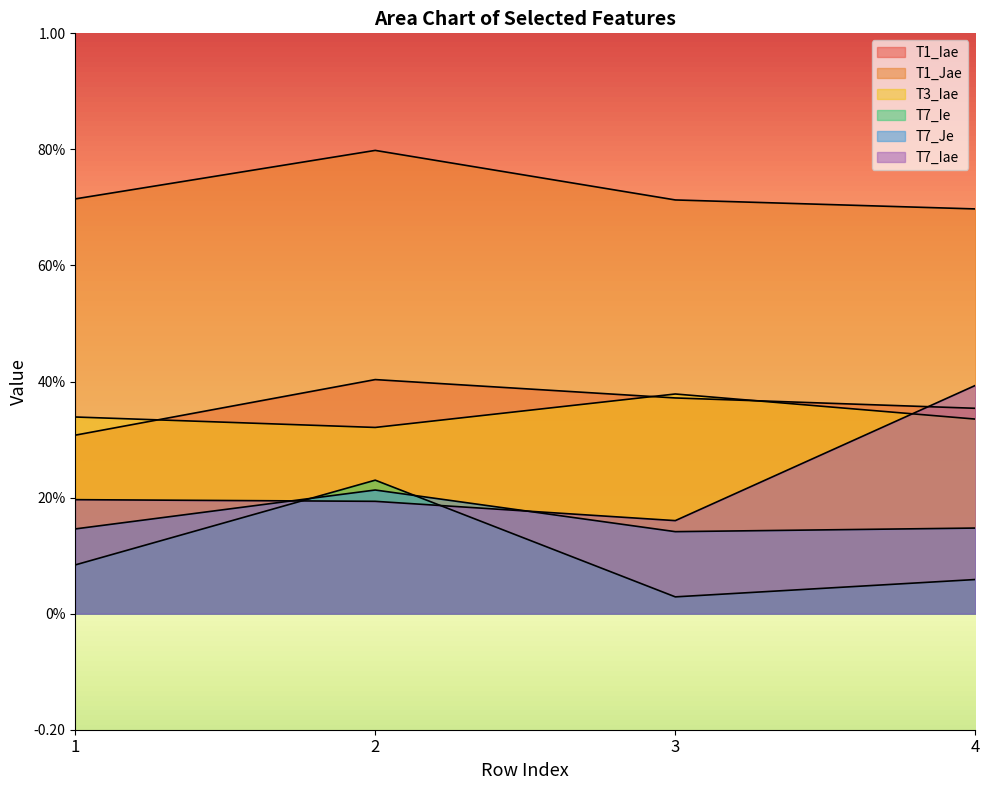

How many interior local valleys does the T7_Iae series have?

1